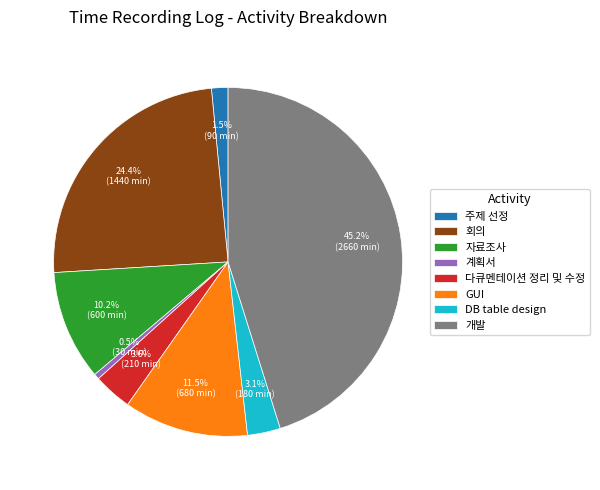

Which has a higher value, 계획서 or 회의?

회의